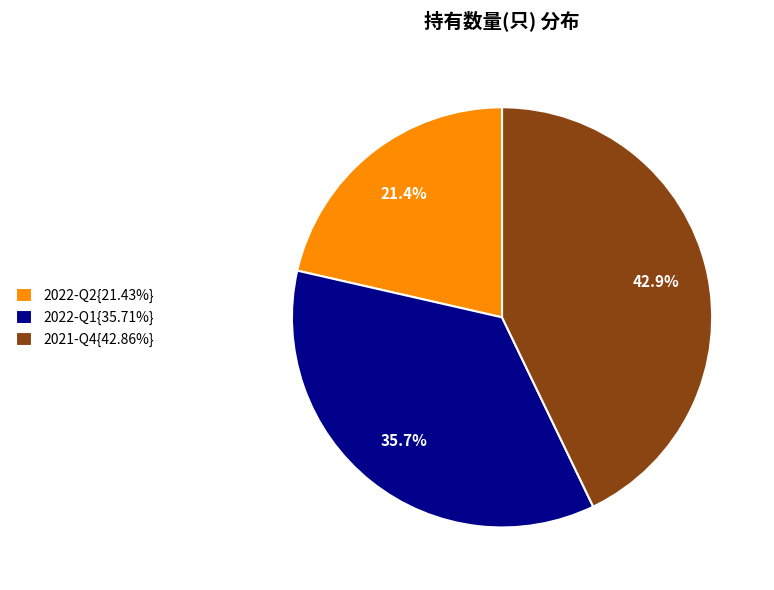

What portion of the pie excludes 2022-Q2{21.43%}?

78.6%